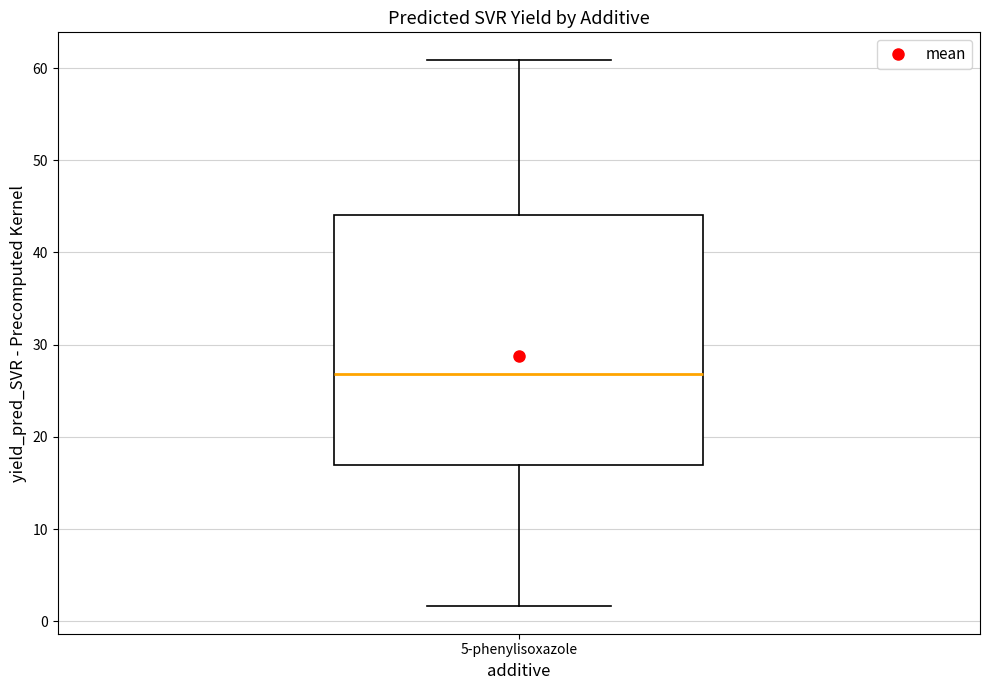

Transcribe this box plot: give where the median line is, the range the box spans, and where the two whiskers end, as read against the y-axis. The values are not printed on the chart, so give them approximately, as read against the axis.

median 27, box 17 to 44, whiskers 2 to 61